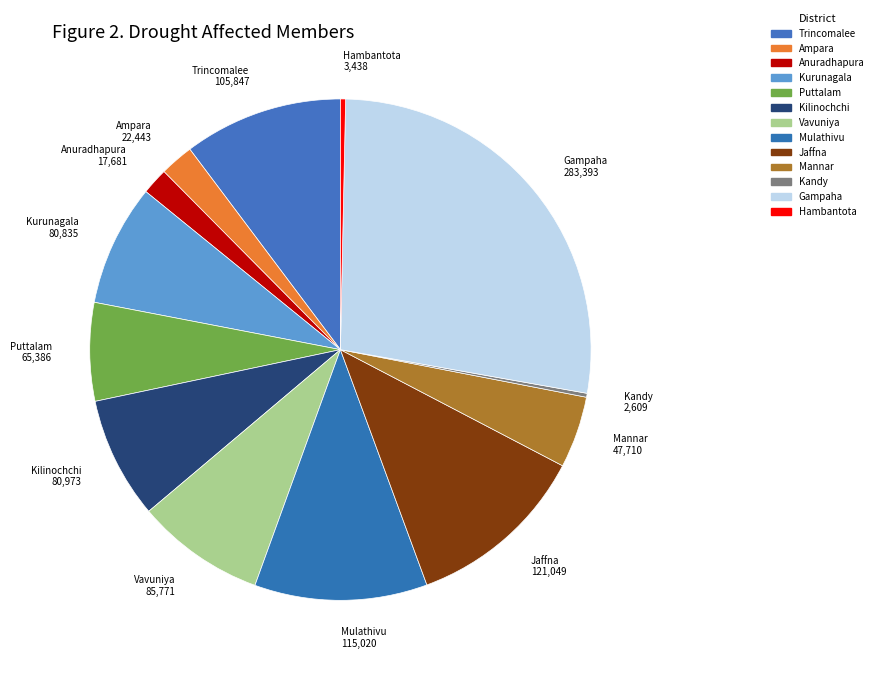

Do Mannar and Hambantota together represent more than half of the pie?

No